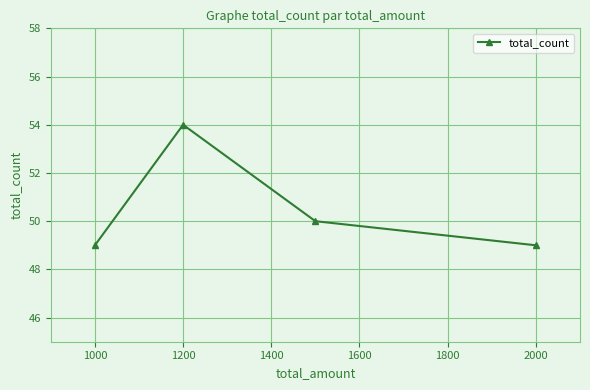

How many data points are less than 50?

2